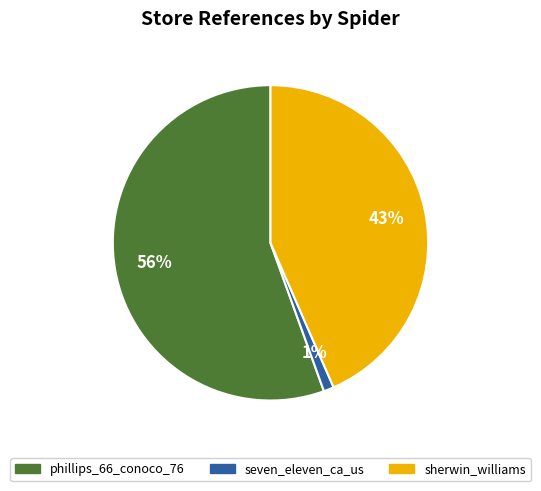

What percentage is the seven_eleven_ca_us slice, to the nearest percent?

1%